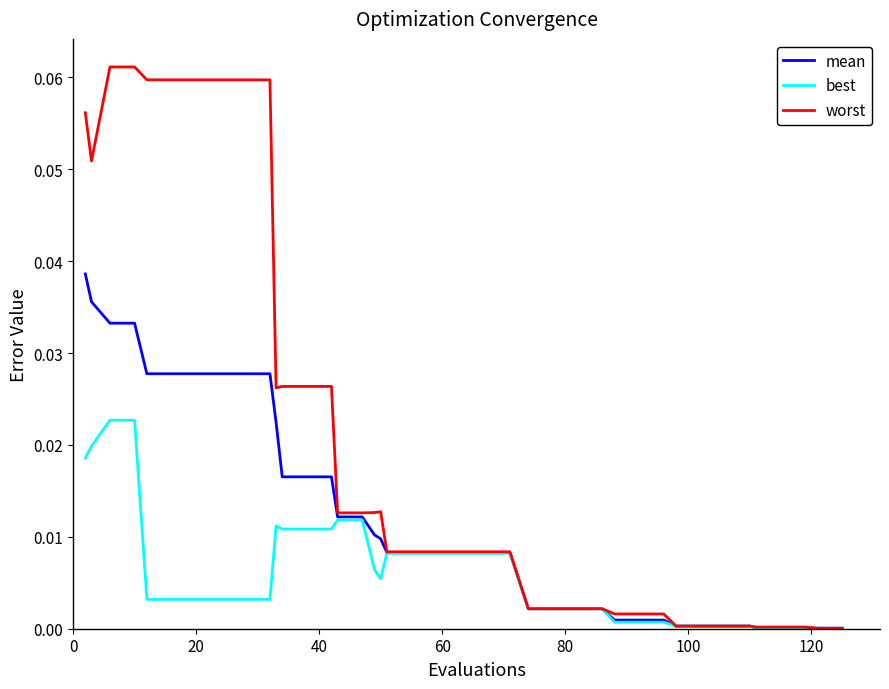

Which series has the widest spread of values?

worst